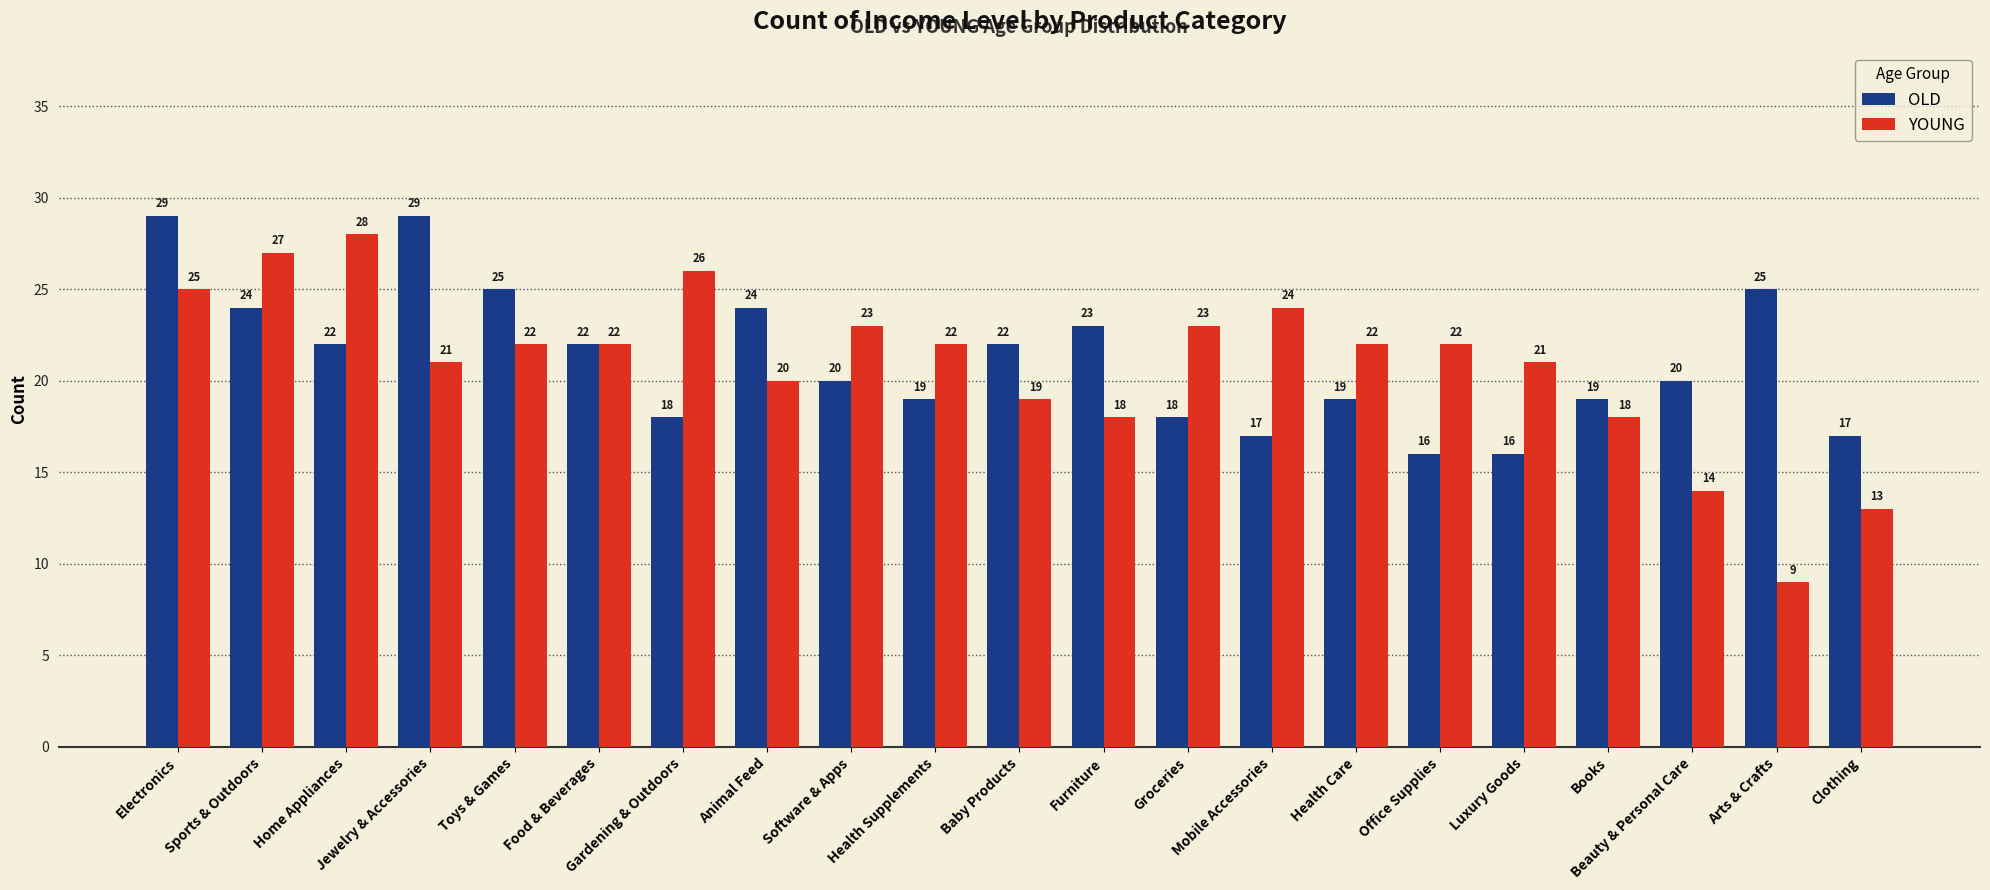

What is the label of the 1st bar from the left?

Electronics